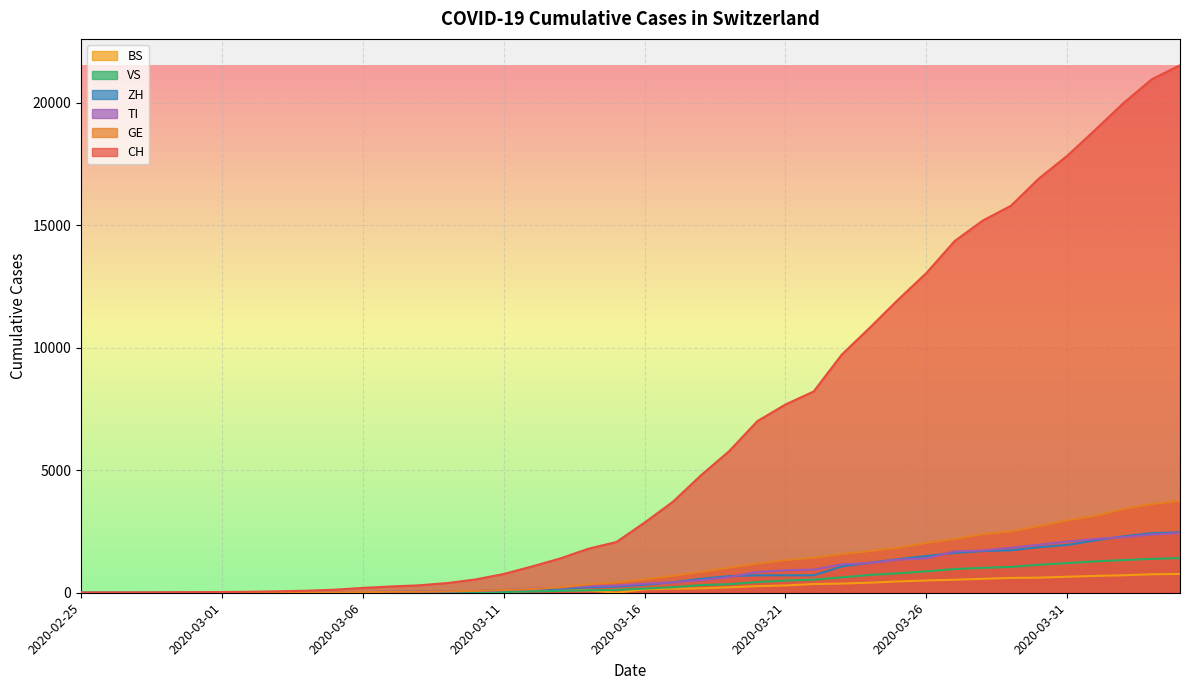

Is the value of VS at 2020-04-02 greater than the value of CH at 2020-02-28?

Yes